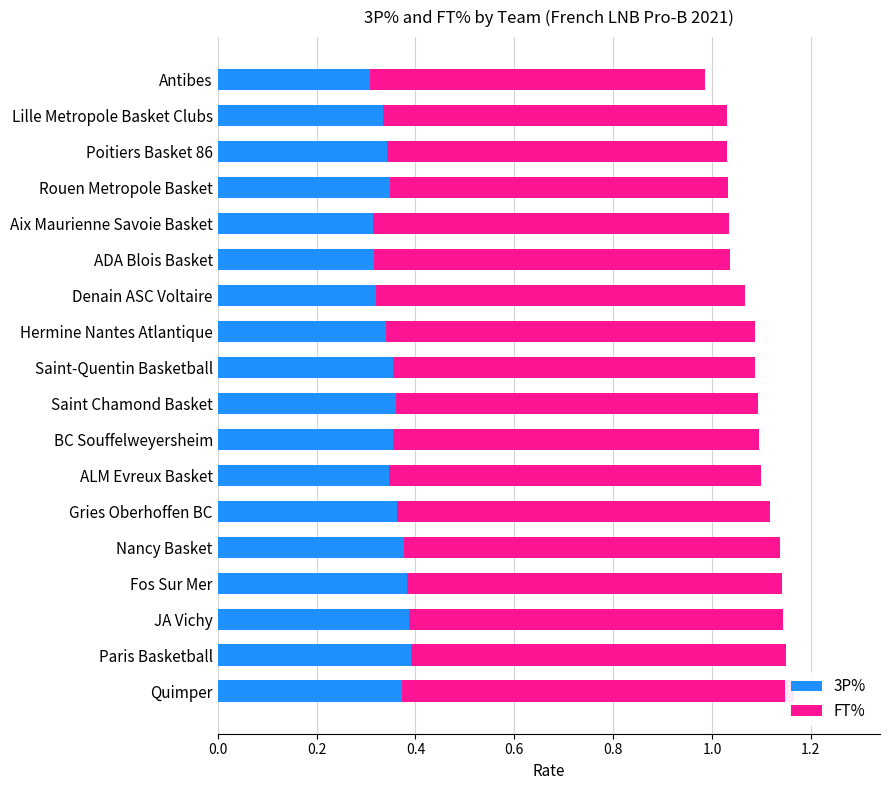

What is the minimum value for FT%?

0.7